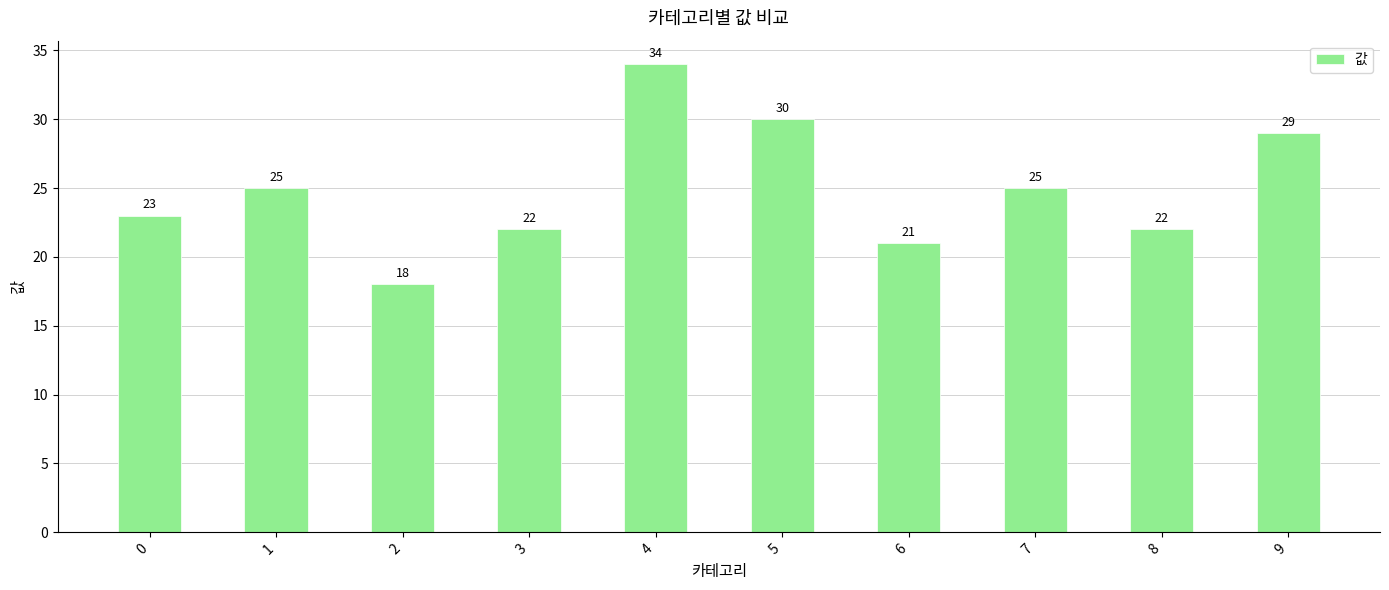

What value does the data have at 1, to the nearest 5?

25